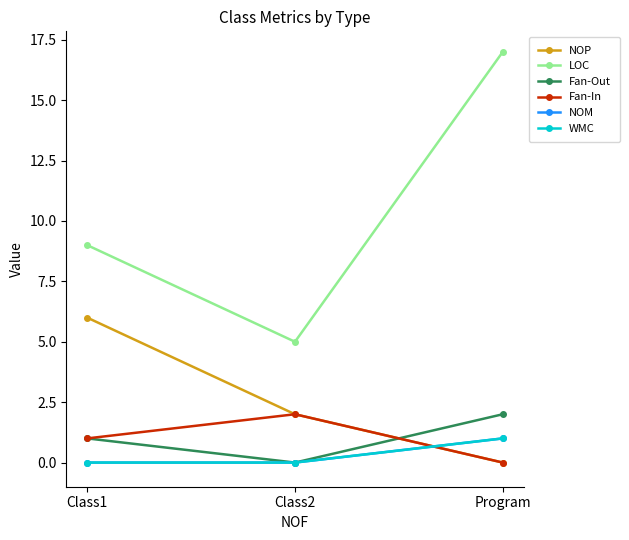

Reading left to right, what are all the values shown in this chart?

NOP: 6	2	0
LOC: 9	5	17
Fan-Out: 1	0	2
Fan-In: 1	2	0
NOM: 0	0	1
WMC: 0	0	1